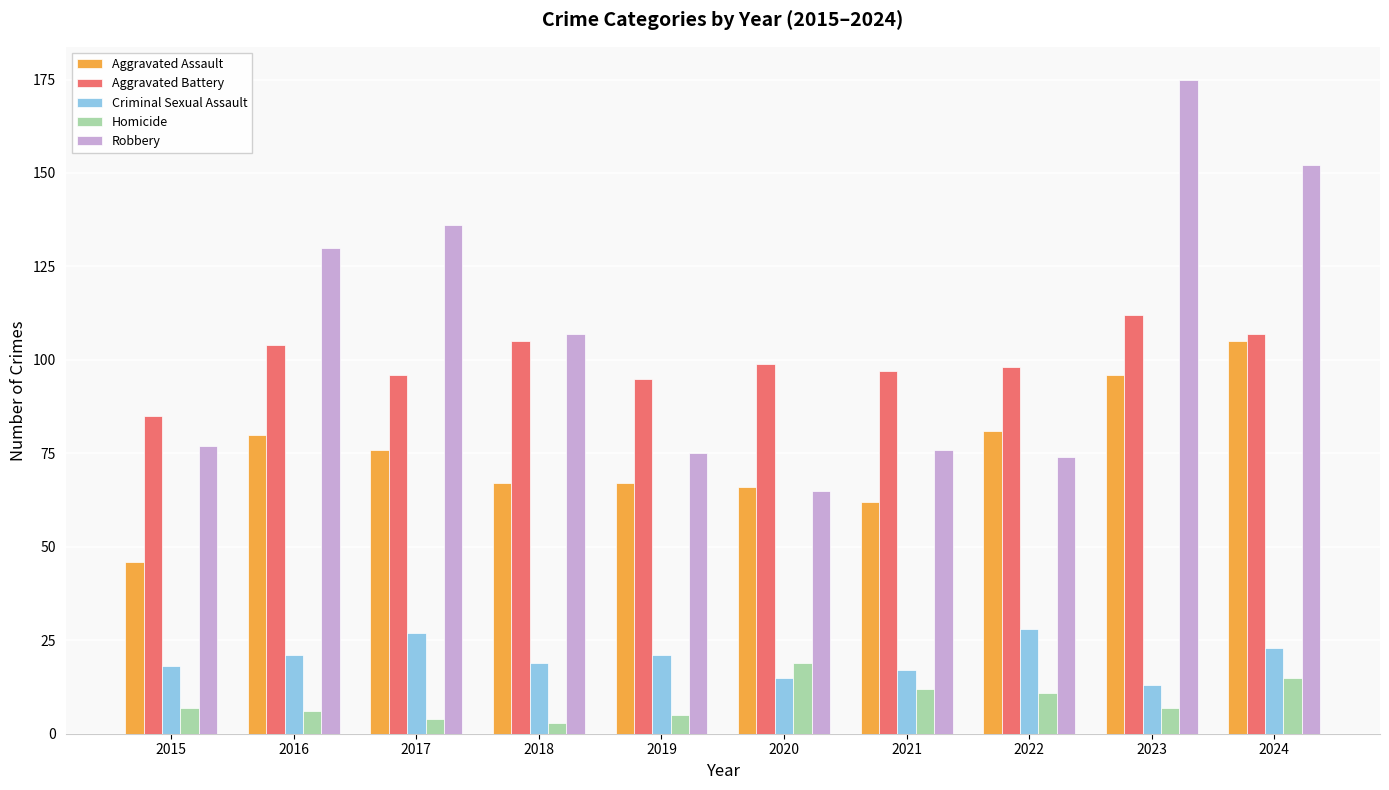

Read the Aggravated Battery value at 2024.

107